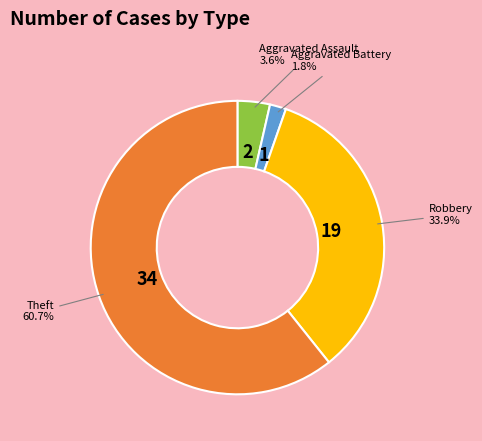

Is there any slice that represents more than half of the pie?

Yes